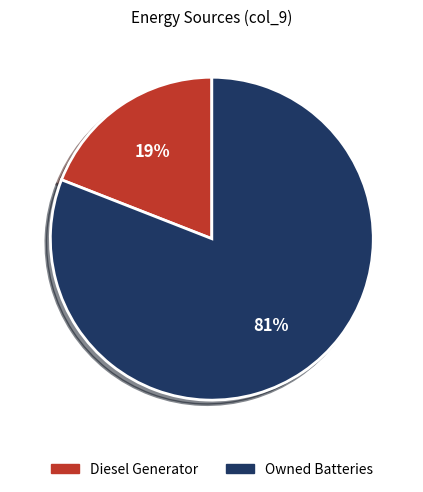

Is there any slice that represents more than half of the pie?

Yes